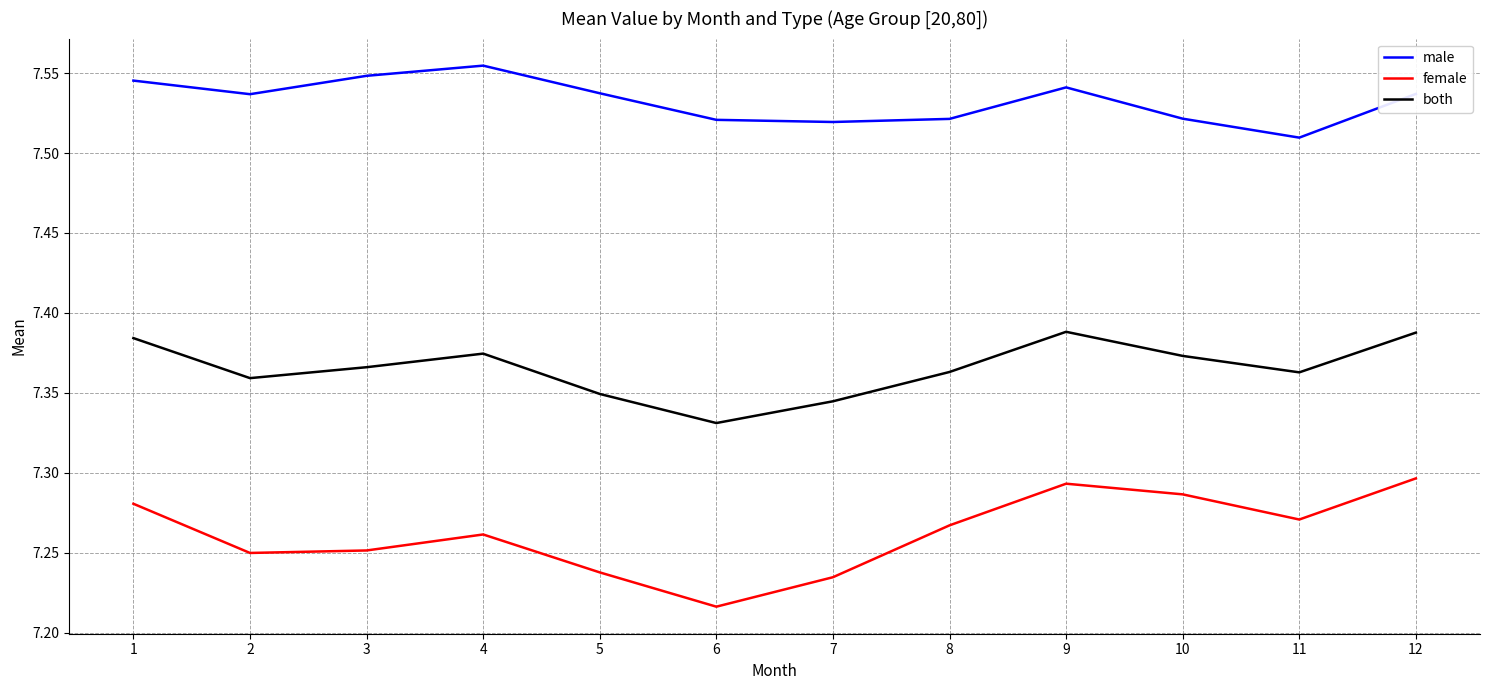

True or false: male and both intersect in this chart.

False